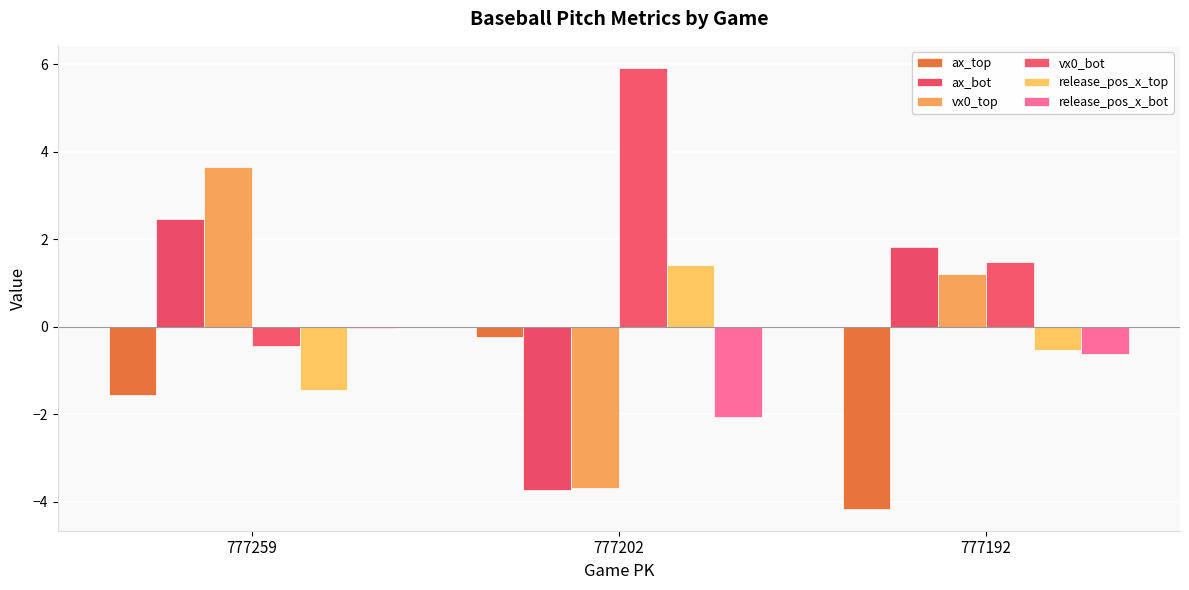

How many distinct data groups are displayed?

6